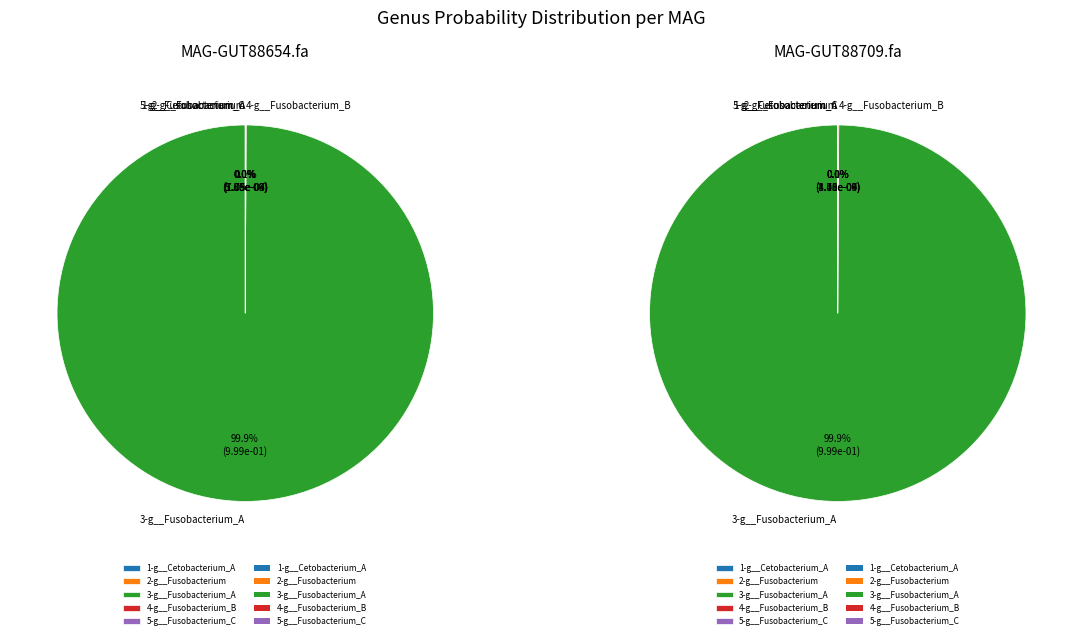

What percentage do MAG-GUT88709.fa and MAG-GUT88654.fa together represent?

100.0%